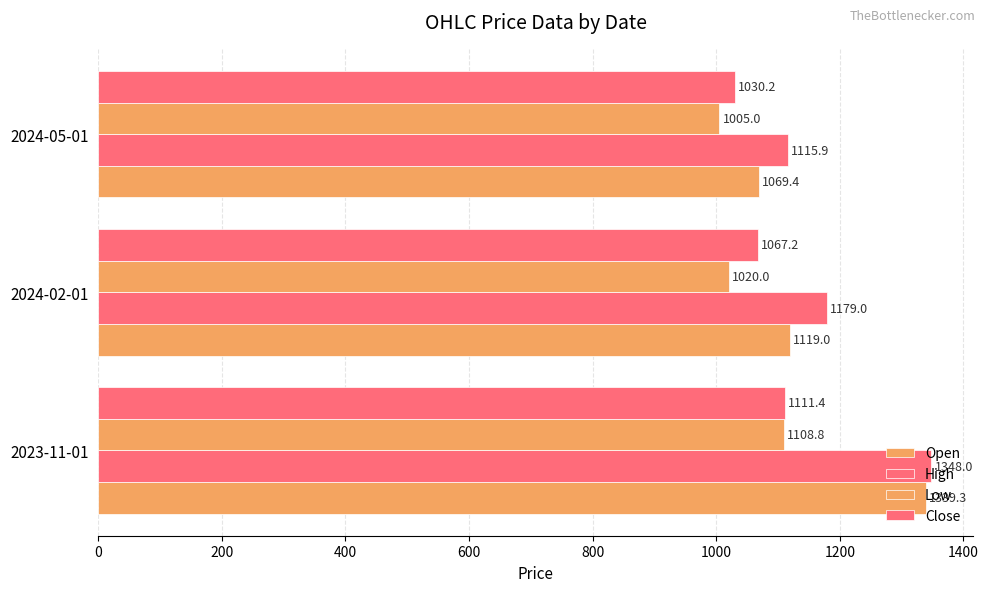

How many data points does each series have?

3